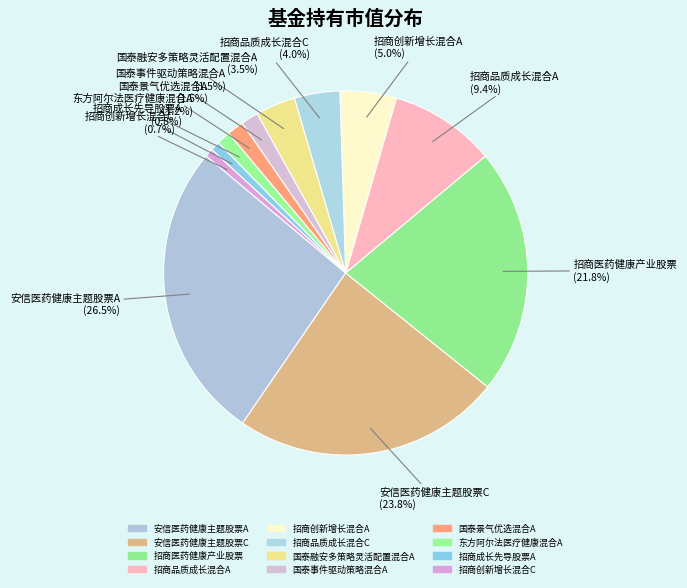

How many segments does this pie chart have?

12